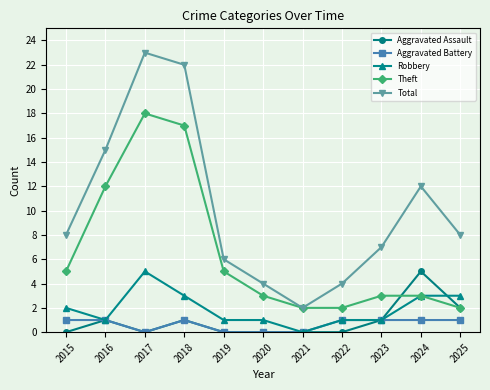

What is the difference between the second highest and minimum values in the Aggravated Battery series?

1